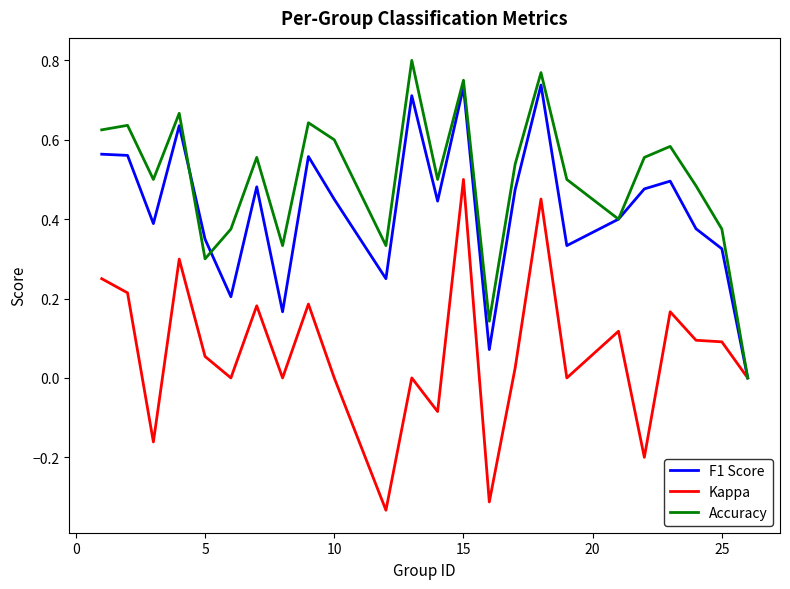

Which series has the largest total across all categories?

Accuracy